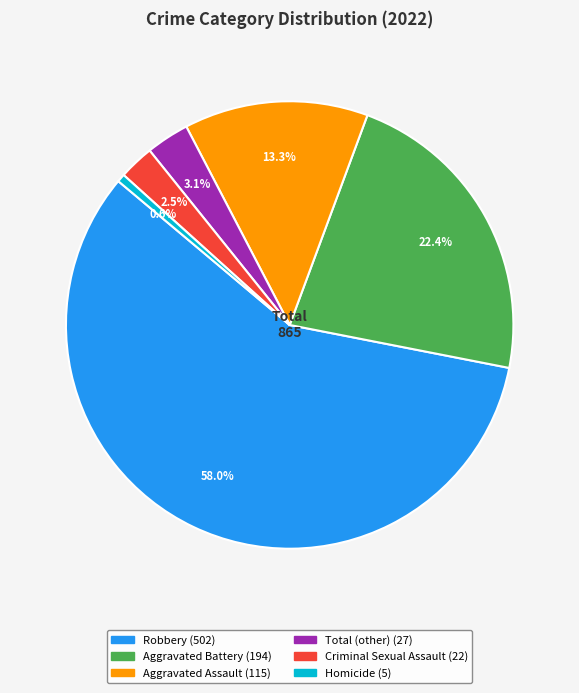

What is the largest slice in the pie chart?

Robbery